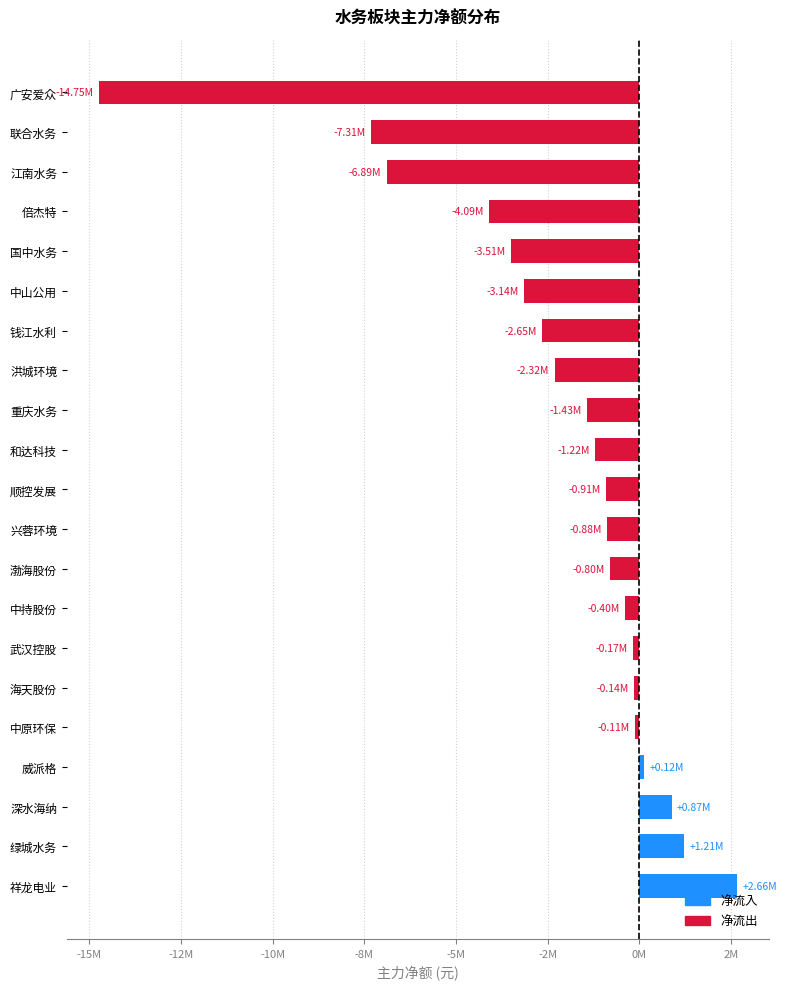

What is the difference between the second highest and minimum values?

15958143